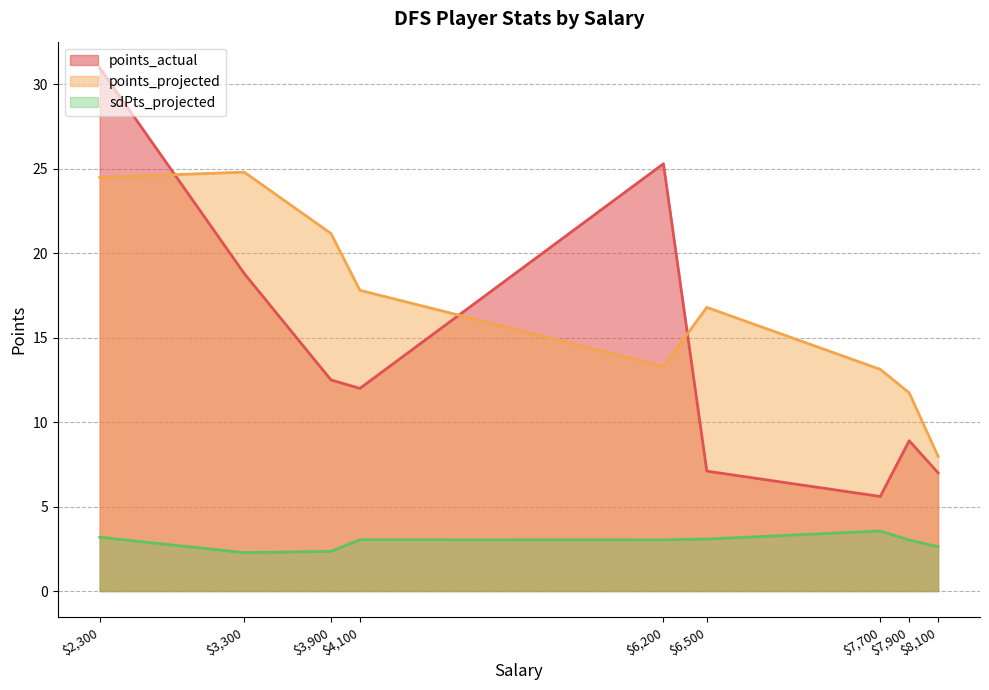

The value of sdPts_projected at $6,500 is 3.1. True or false?

True